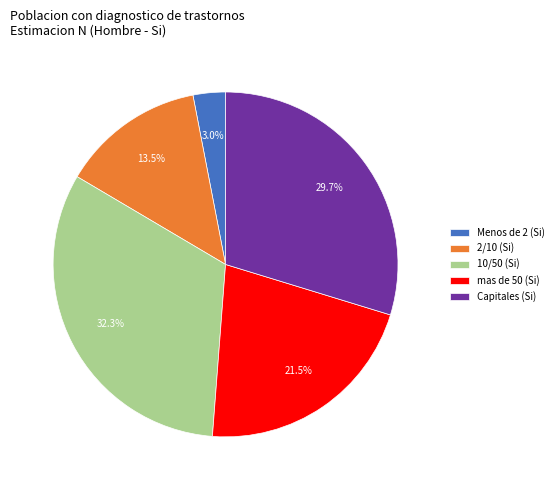

Does 2/10 represent more than half of the total?

No